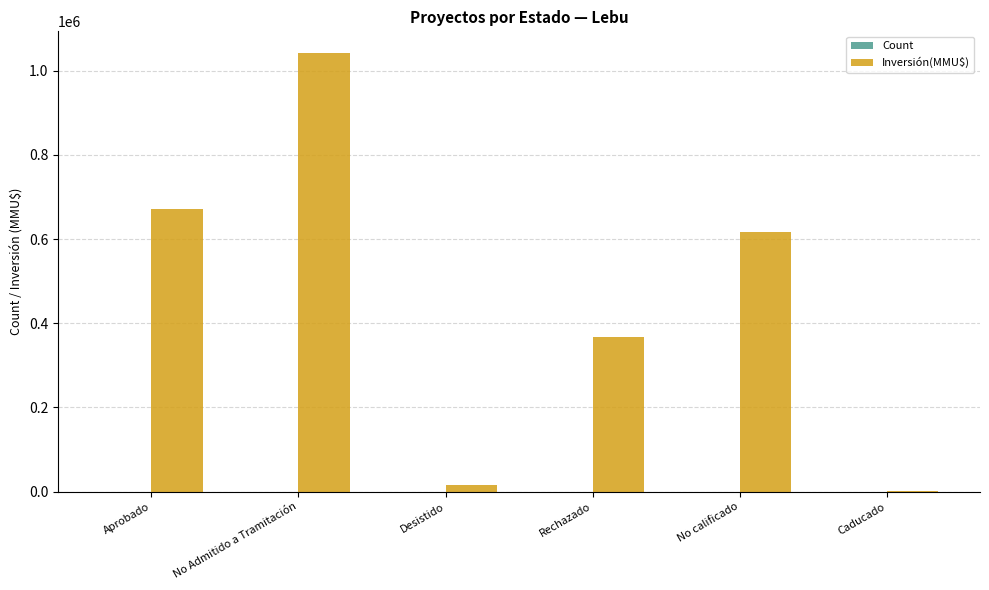

What is the sum of all Inversión(MMU$) values?

2714435